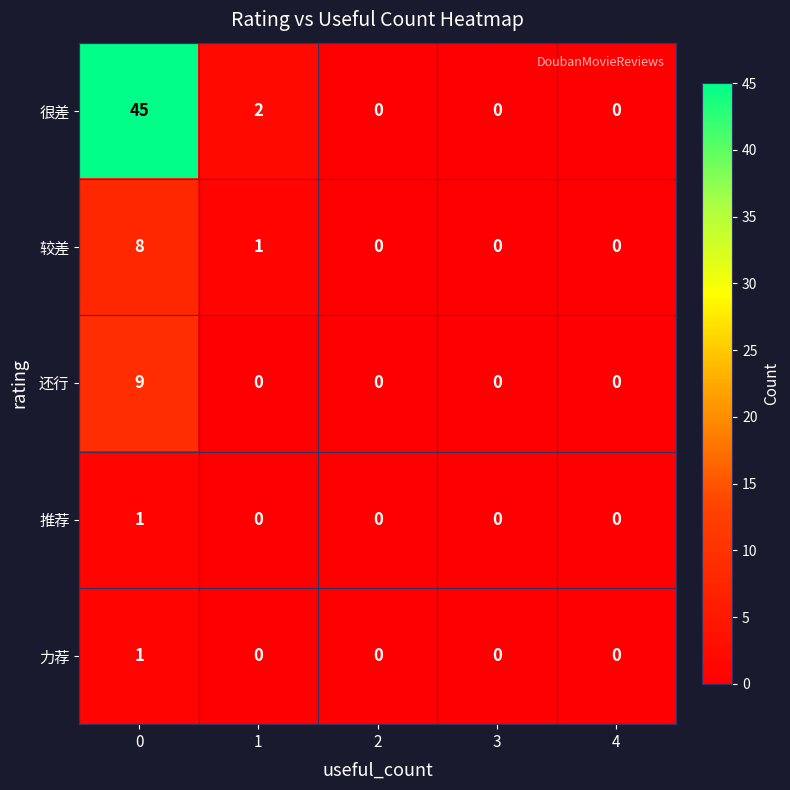

What is the sum of all 较差 values?

9